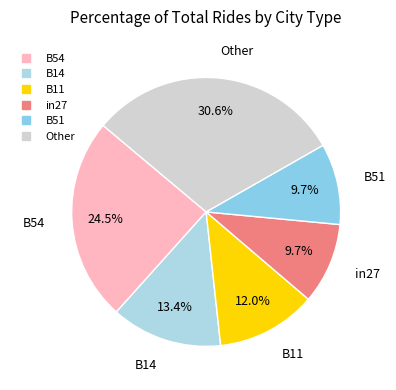

To the nearest percent, what is the difference between the largest and smallest slice percentages?

21%